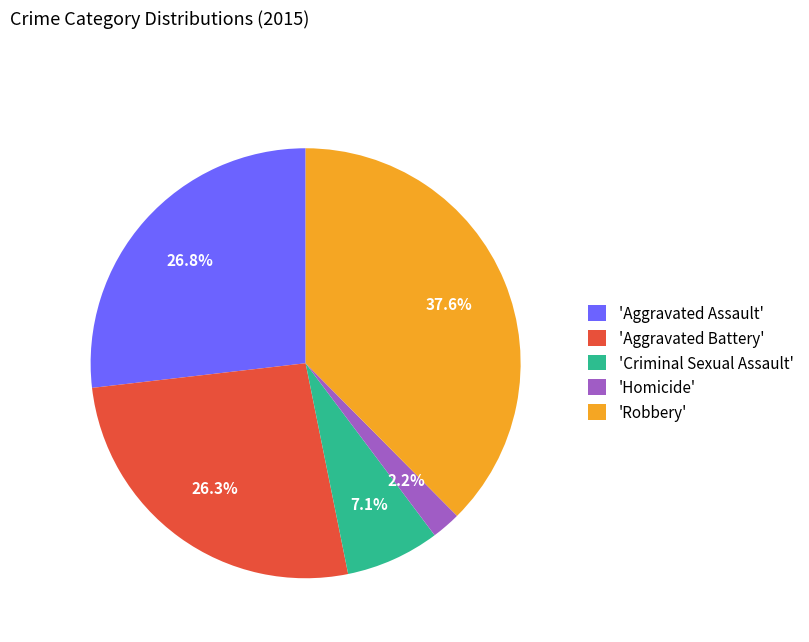

Does any single category account for the majority?

No